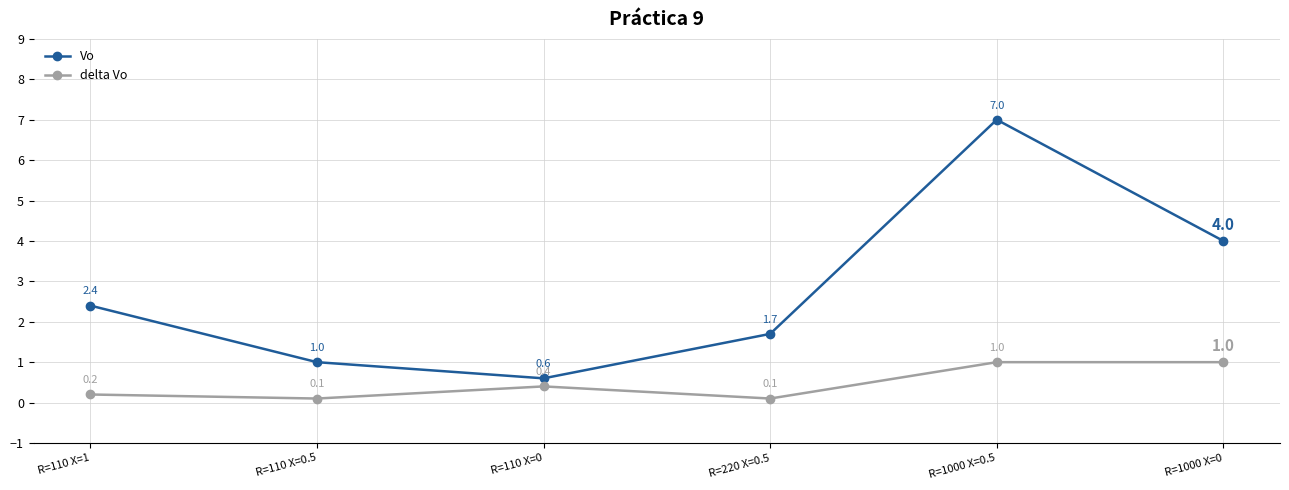

Which category has the highest value in the Vo series?

R=1000 X=0.5